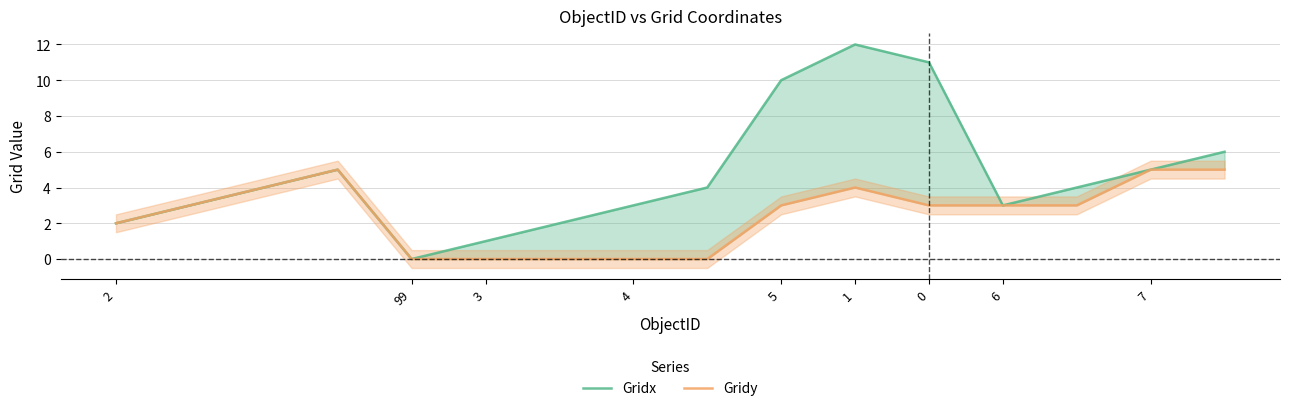

What is the difference between the maximum and second lowest values in the Gridy series?

5